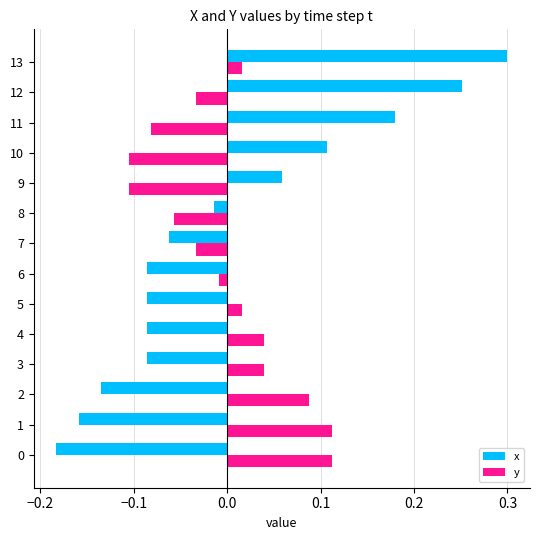

How many negative values does the x series have?

9